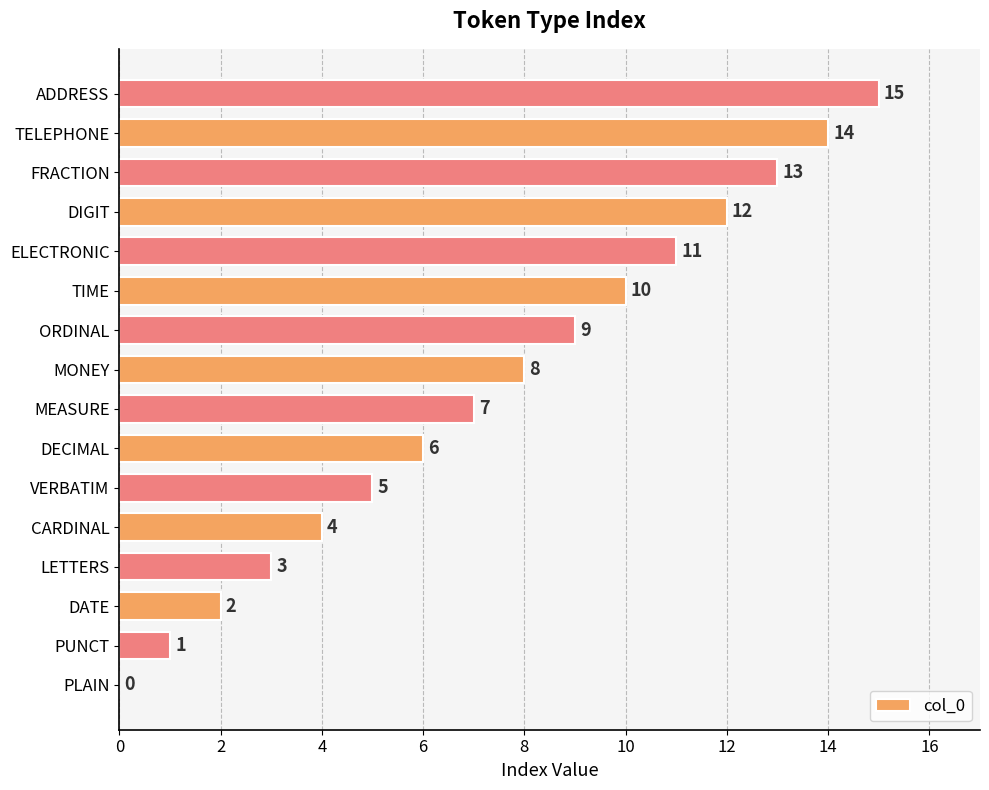

Count the number of data series in this chart.

1